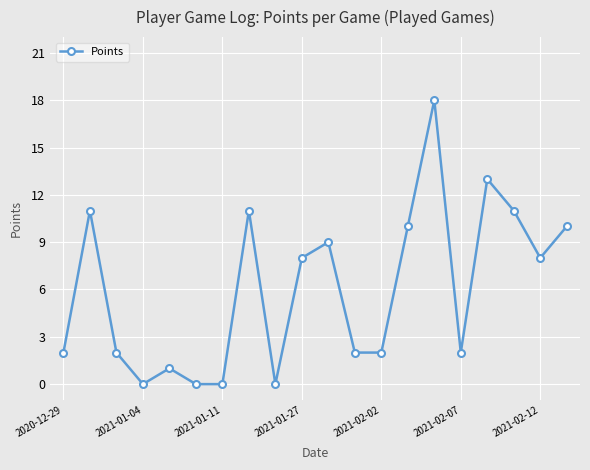

What is the value of the 2nd point from the left?

11